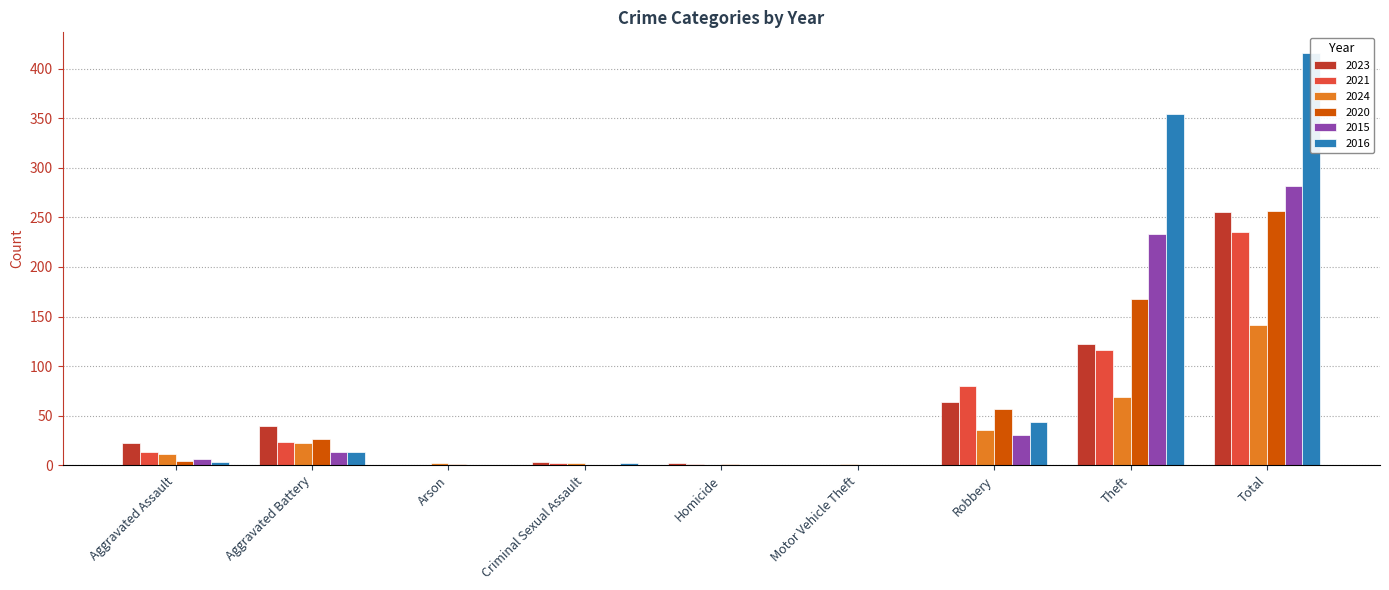

At which category is the sum across all series the highest?

Total